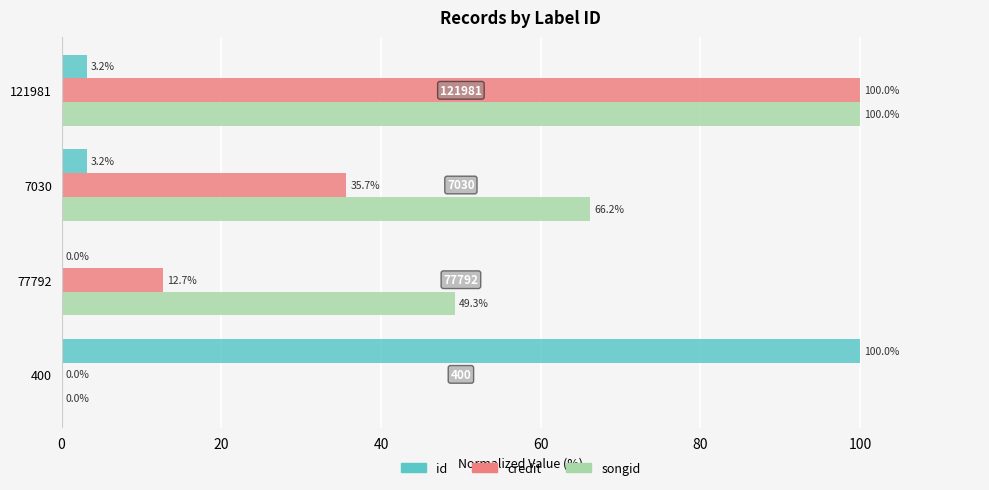

What is the highest value of the credit series?

100.0